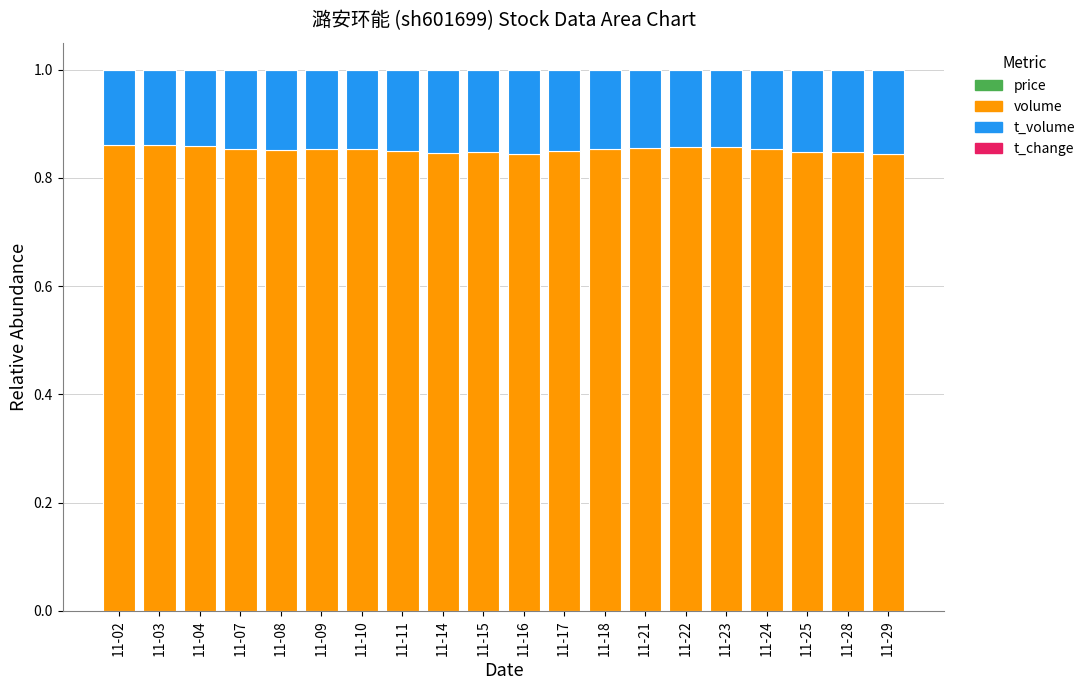

Count the number of data series in this chart.

4